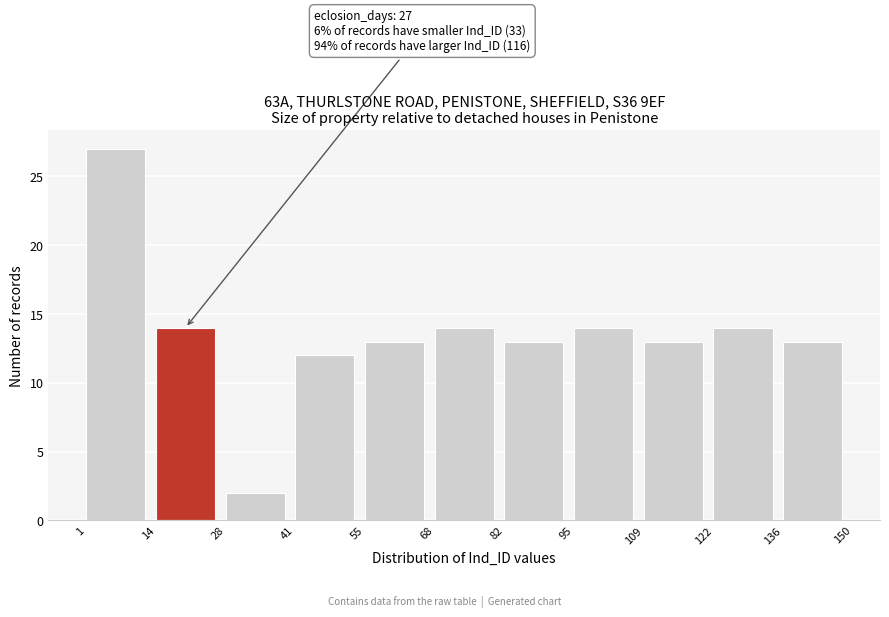

Which range on the x-axis has the tallest bar?

1 to 14